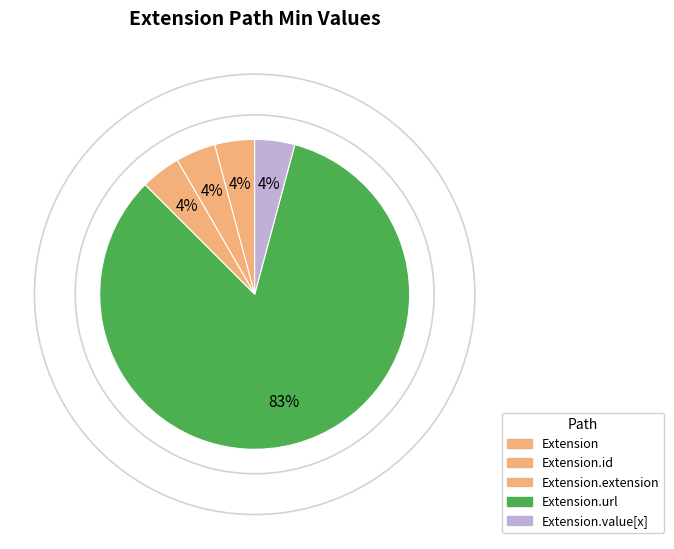

Rank the categories by value from lowest to highest.

Extension, Extension.id, Extension.extension, Extension.value[x], Extension.url